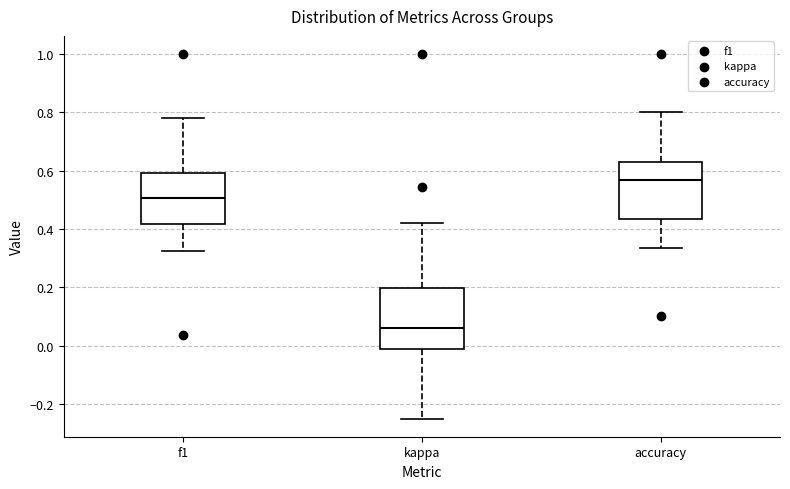

Reading left to right, transcribe this box plot: for each box, give where its median line is, the range the box spans, and where its two whiskers end, as read against the y-axis. The values are not printed on the chart, so give them approximately, as read against the axis.

f1: median 0.50, box 0.42 to 0.60, whiskers 0.32 to 0.78
kappa: median 0.06, box -0.02 to 0.20, whiskers -0.24 to 0.42
accuracy: median 0.56, box 0.44 to 0.62, whiskers 0.34 to 0.80